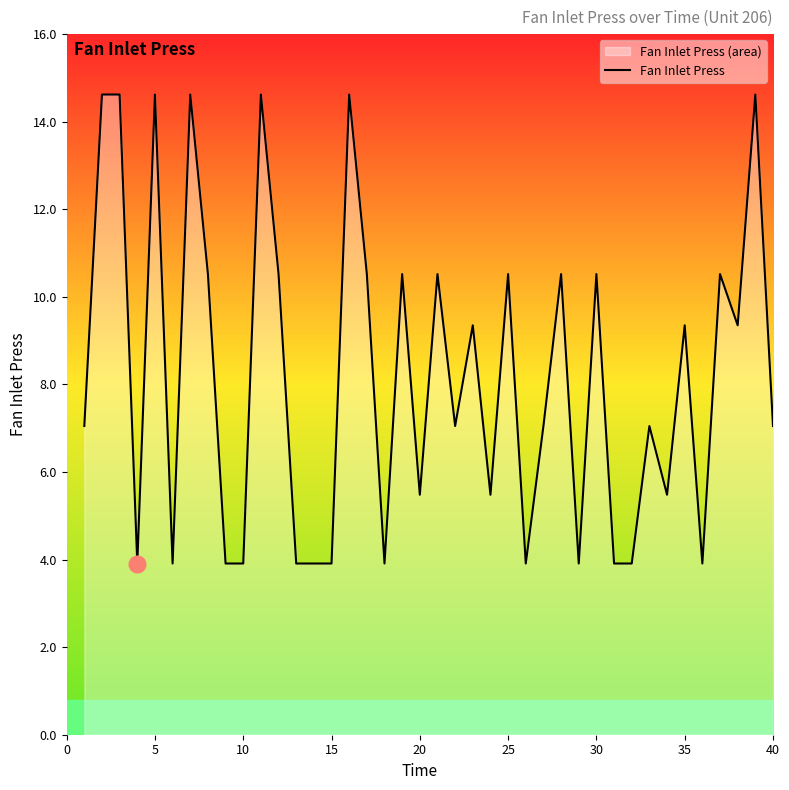

What is the average value?

8.2